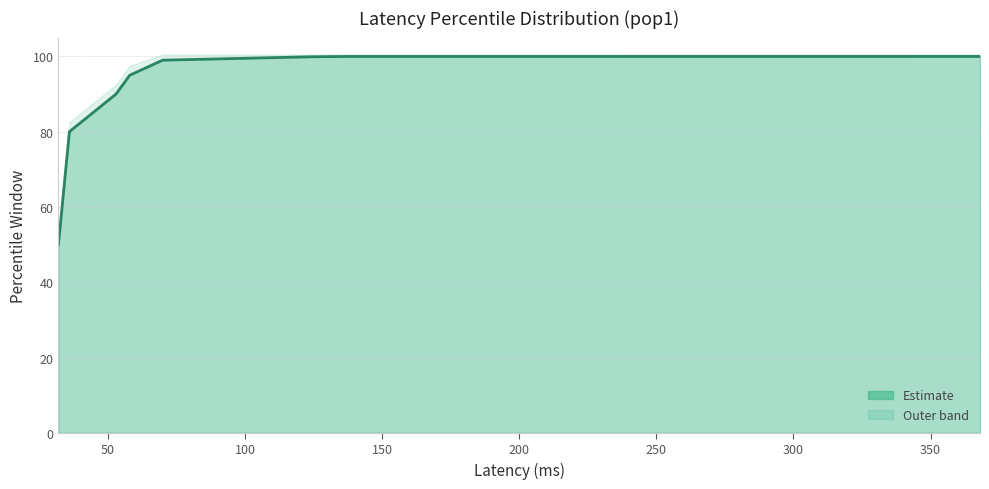

Is it true that the value at 300 is 100.0?

True